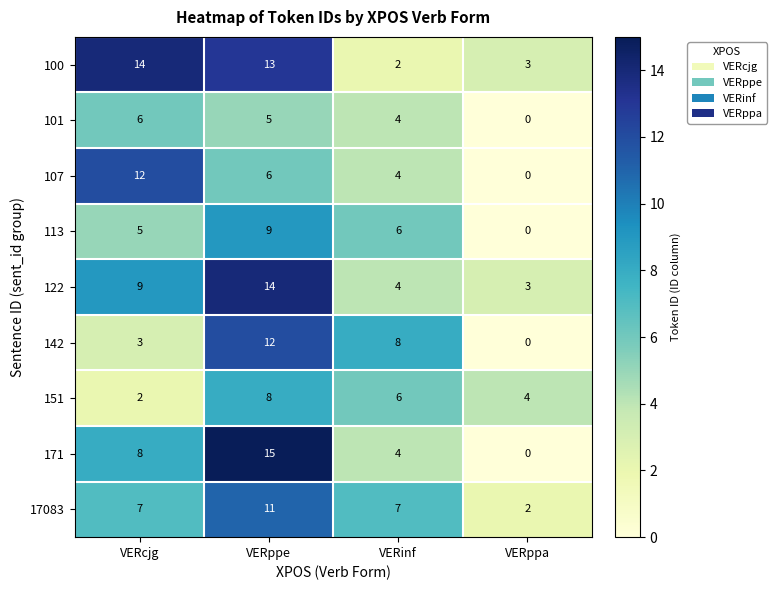

Rank the series at VERcjg from lowest to highest value.

151, 142, 113, 101, 17083, 171, 122, 107, 100